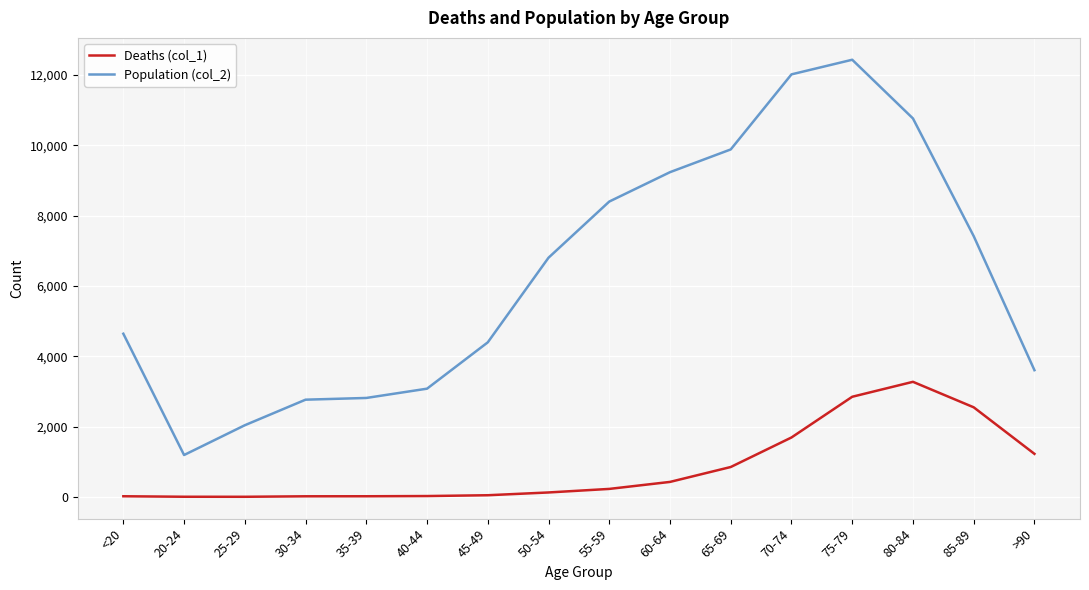

Is the value of Deaths (col_1) at 75-79 greater than the value of Population (col_2) at 75-79?

No